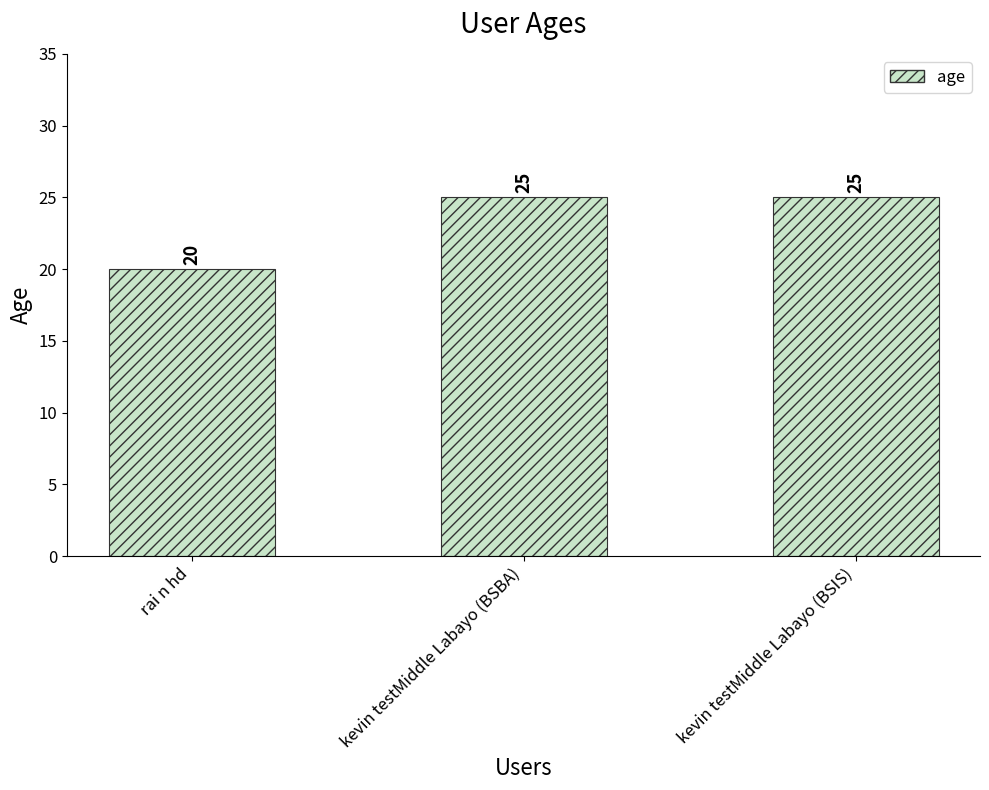

What is the sum of all values?

70